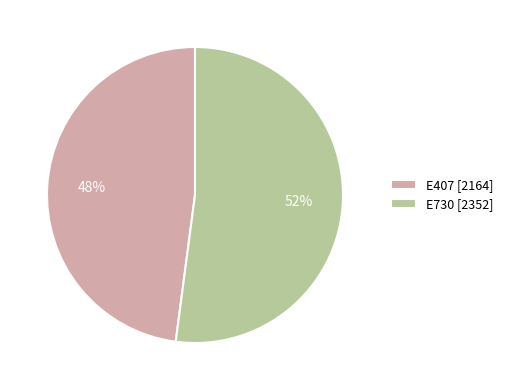

Which category has the smallest portion of the pie?

E407